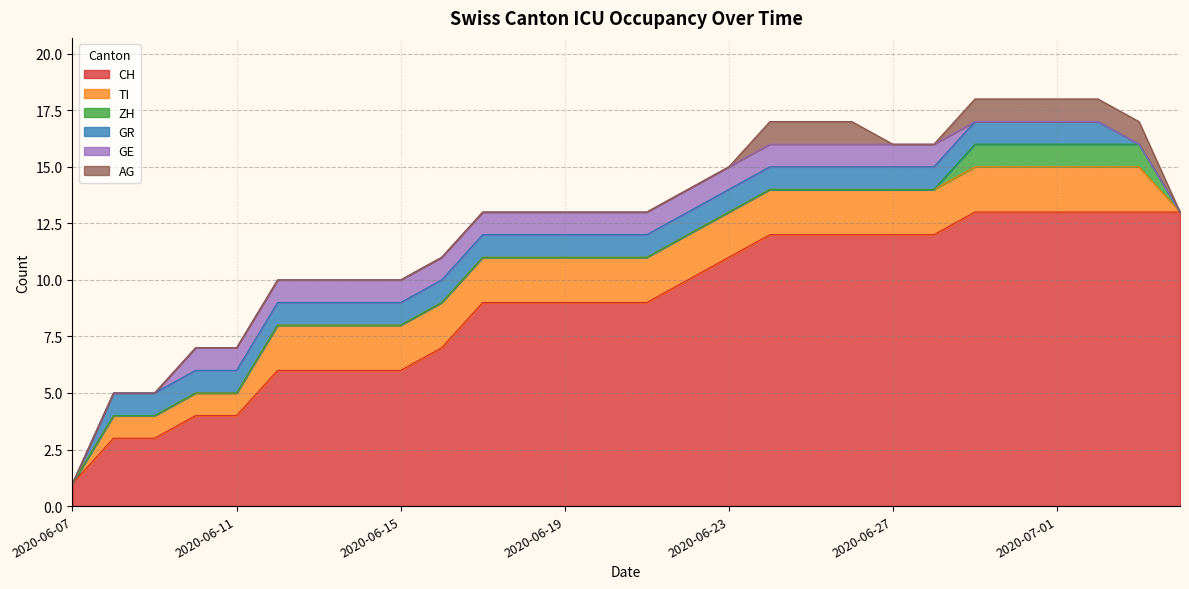

How many values in the GR series are below 1?

3